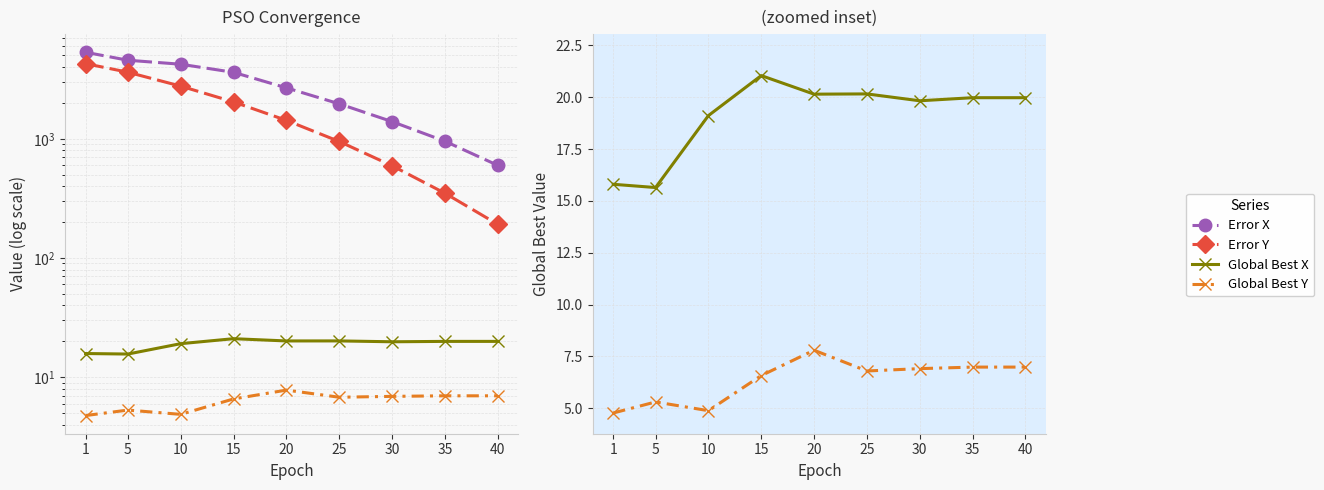

What is the value of the Error X point at the 8th from the left?

953.8